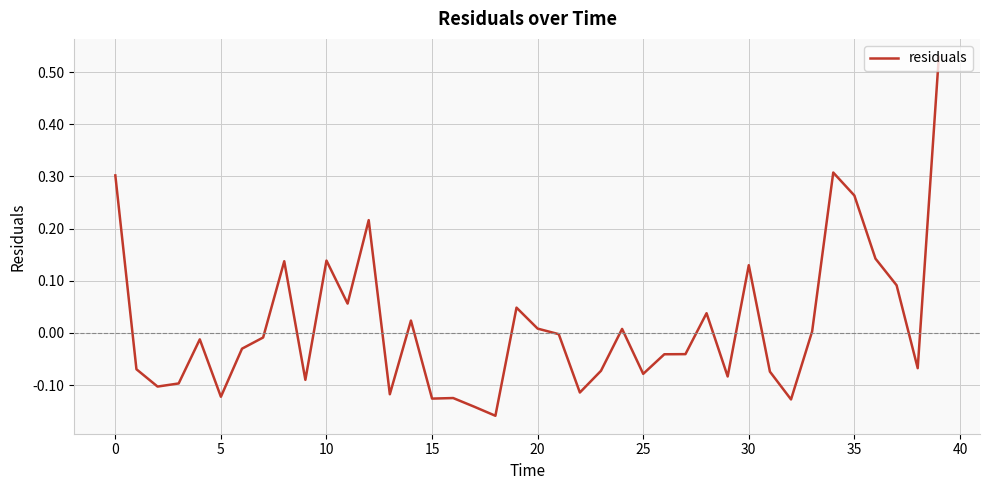

Does the chart have visible grid lines?

Yes